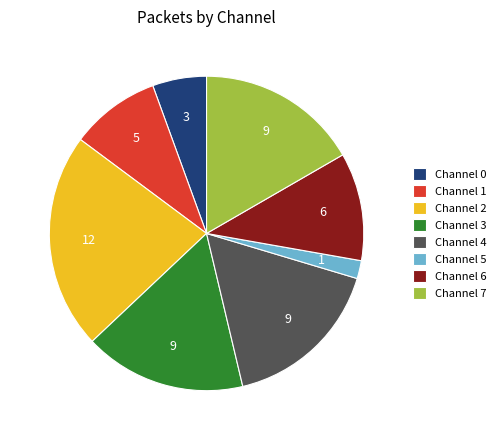

How many slices are in this pie chart?

8